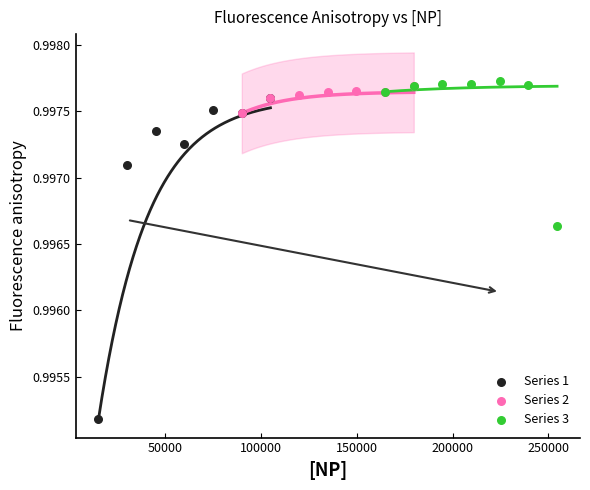

Which series contains the highest Y value?

Series 3